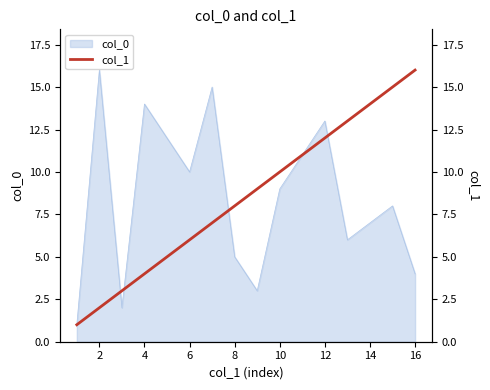

How many lines are shown in the chart?

1